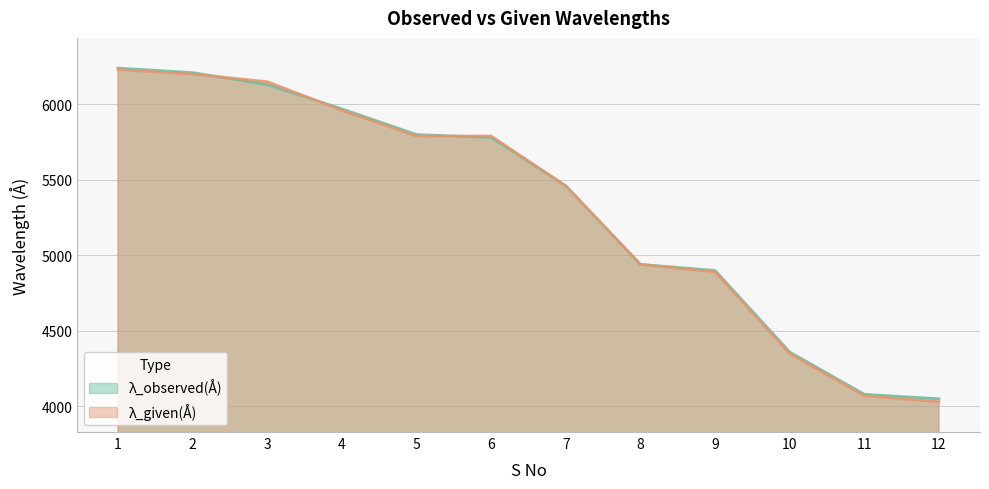

True or false: λ_given(Å) has a value of 5790 at 5.

True